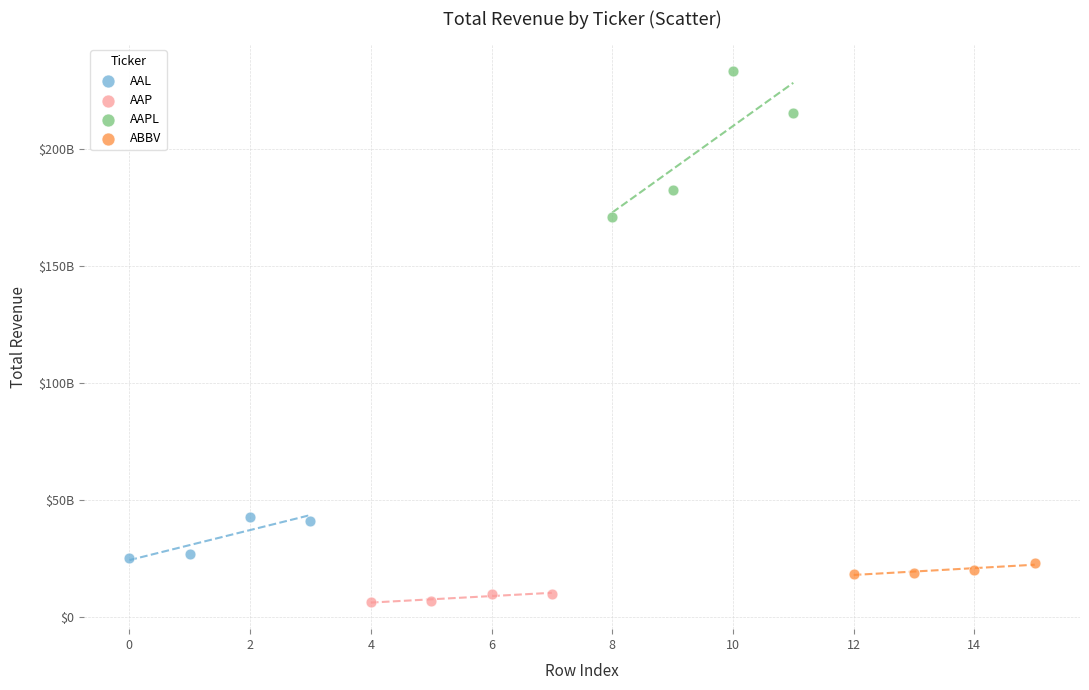

Which series contains the lowest Y value?

AAP